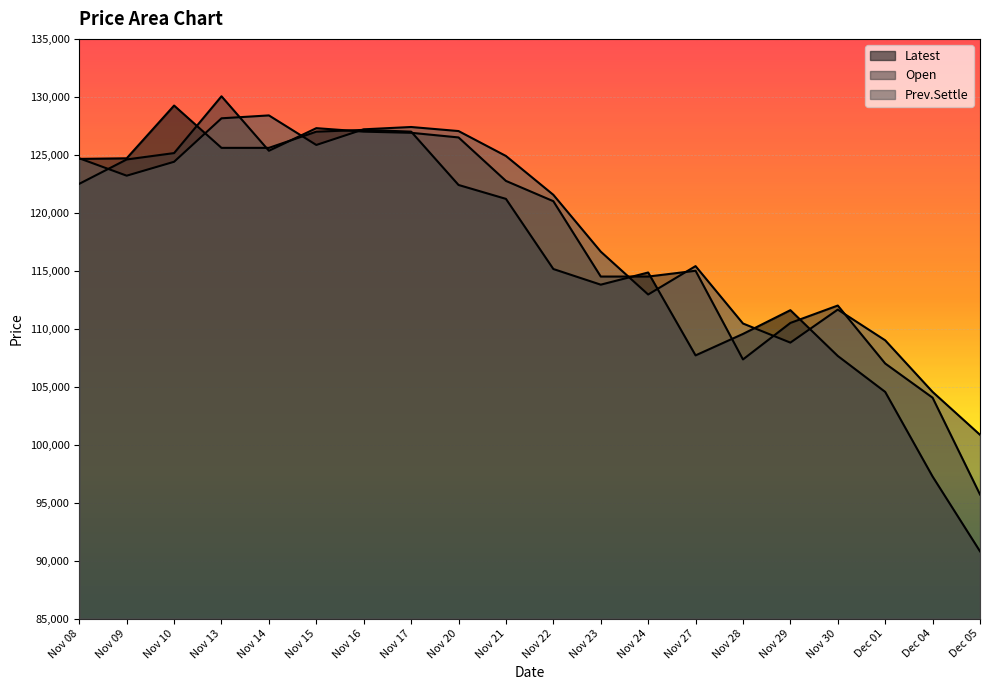

At Nov 08, list the series in order from smallest to largest.

Open, Latest, Prev.Settle